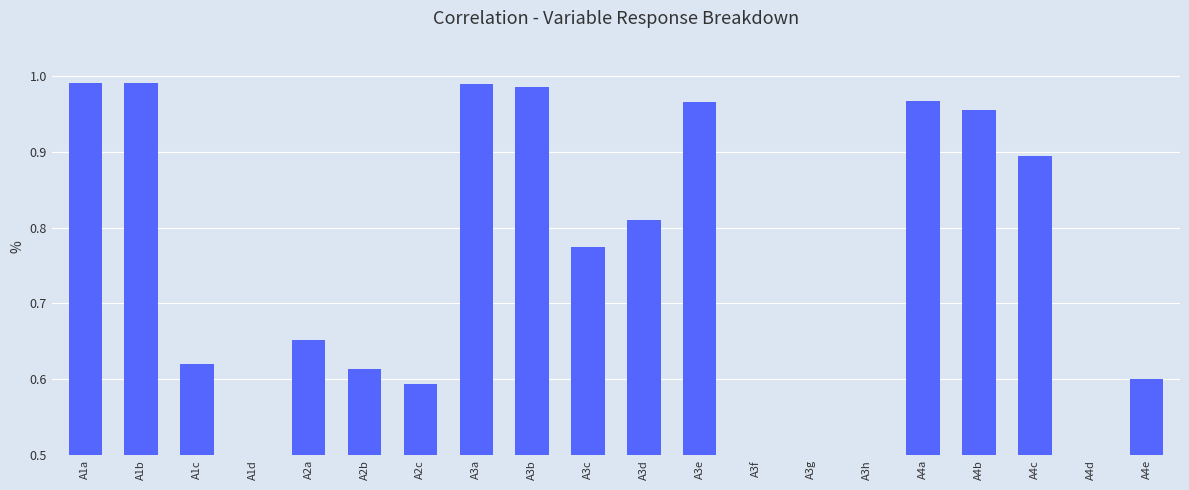

Which category has the highest value across all series?

A1a